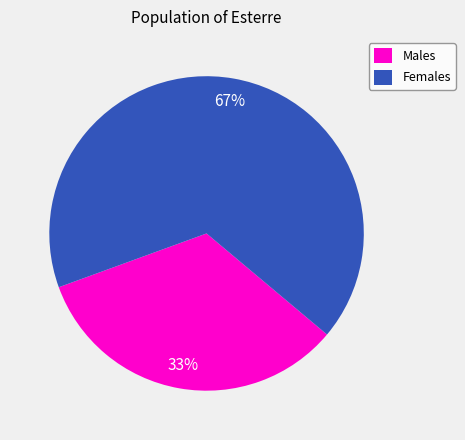

What is the majority slice?

Females